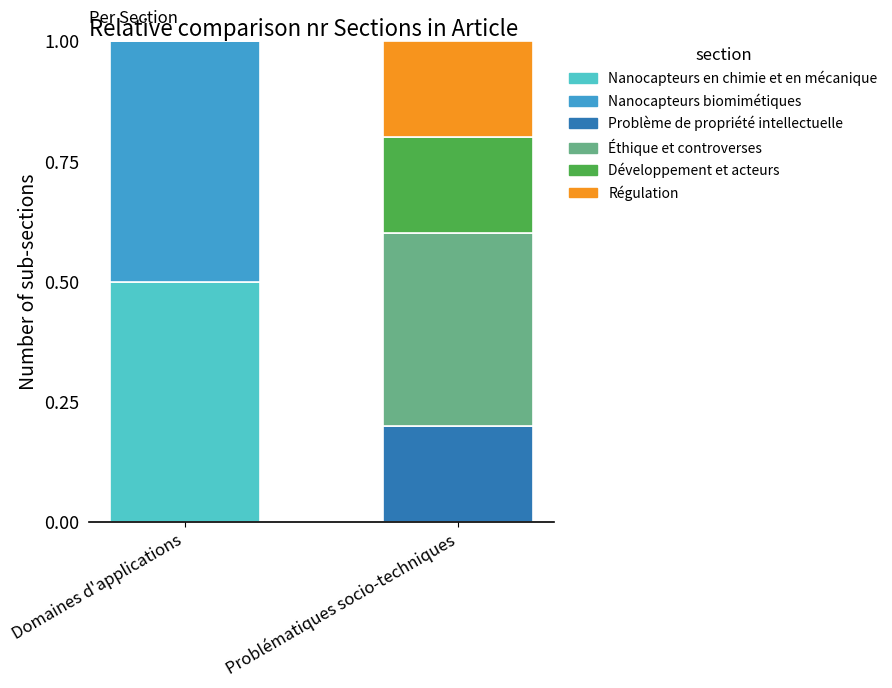

The value of Nanocapteurs en chimie et en mécanique at Problématiques socio-techniques is 0.2. True or false?

False